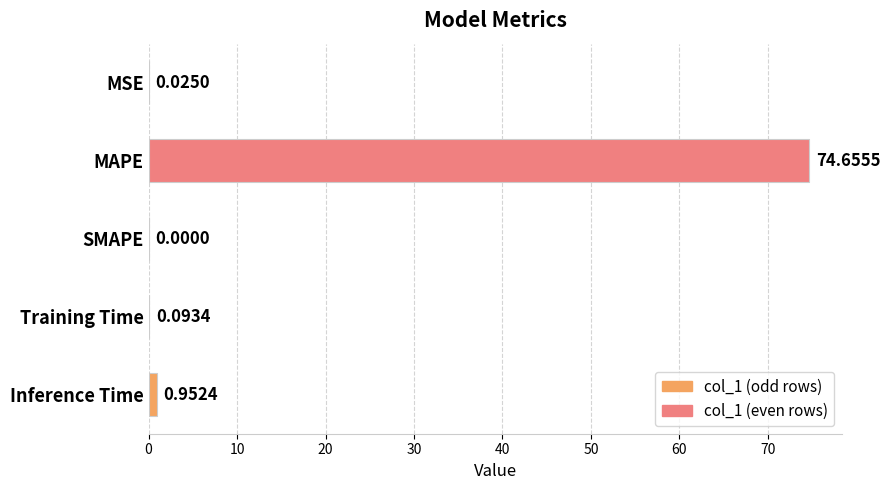

What is the sum of the values at MSE and MAPE?

74.7